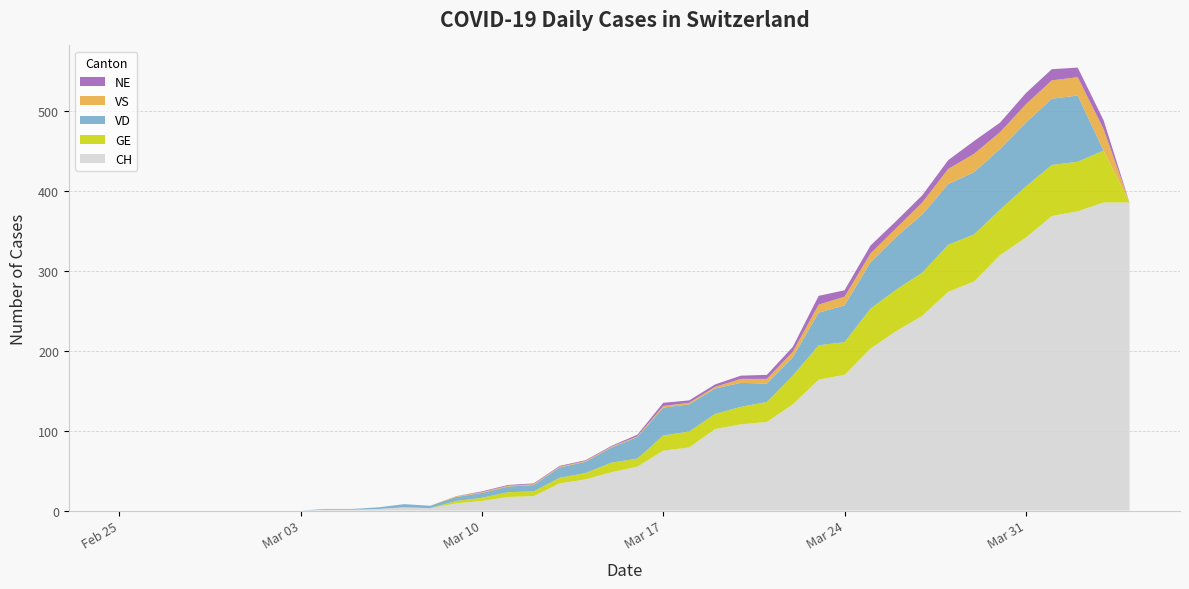

Reading right to left, extract all data points from this chart.

CH: 2020-04-04=386	2020-04-03=386	2020-04-02=375	2020-04-01=369	2020-03-31=342	2020-03-30=320	2020-03-29=287	2020-03-28=274	2020-03-27=244	2020-03-26=225	2020-03-25=203	2020-03-24=170	2020-03-23=164	2020-03-22=133	2020-03-21=111	2020-03-20=108	2020-03-19=102	2020-03-18=79	2020-03-17=75	2020-03-16=55	2020-03-15=48	2020-03-14=39	2020-03-13=34	2020-03-12=18	2020-03-11=17	2020-03-10=12	2020-03-09=9	2020-03-08=3	2020-03-07=4	2020-03-06=2	2020-03-05=1	2020-03-04=1	2020-03-03=0	2020-03-02=0	2020-03-01=0	2020-02-29=0	2020-02-28=0	2020-02-27=0	2020-02-26=0	2020-02-25=0
GE: 2020-04-04=0	2020-04-03=65	2020-04-02=62	2020-04-01=64	2020-03-31=64	2020-03-30=57	2020-03-29=59	2020-03-28=59	2020-03-27=54	2020-03-26=52	2020-03-25=50	2020-03-24=41	2020-03-23=43	2020-03-22=36	2020-03-21=25	2020-03-20=22	2020-03-19=19	2020-03-18=20	2020-03-17=19	2020-03-16=10	2020-03-15=12	2020-03-14=8	2020-03-13=7	2020-03-12=6	2020-03-11=6	2020-03-10=4	2020-03-09=3	2020-03-08=0	2020-03-07=0	2020-03-06=0	2020-03-05=0	2020-03-04=0	2020-03-03=0	2020-03-02=0	2020-03-01=0	2020-02-29=0	2020-02-28=0	2020-02-27=0	2020-02-26=0	2020-02-25=0
VD: 2020-04-04=0	2020-04-03=0	2020-04-02=83	2020-04-01=83	2020-03-31=80	2020-03-30=76	2020-03-29=78	2020-03-28=76	2020-03-27=73	2020-03-26=66	2020-03-25=58	2020-03-24=46	2020-03-23=41	2020-03-22=23	2020-03-21=23	2020-03-20=30	2020-03-19=32	2020-03-18=34	2020-03-17=35	2020-03-16=27	2020-03-15=19	2020-03-14=14	2020-03-13=13	2020-03-12=8	2020-03-11=7	2020-03-10=6	2020-03-09=5	2020-03-08=3	2020-03-07=4	2020-03-06=2	2020-03-05=1	2020-03-04=1	2020-03-03=0	2020-03-02=0	2020-03-01=0	2020-02-29=0	2020-02-28=0	2020-02-27=0	2020-02-26=0	2020-02-25=0
VS: 2020-04-04=0	2020-04-03=27	2020-04-02=23	2020-04-01=23	2020-03-31=23	2020-03-30=21	2020-03-29=23	2020-03-28=19	2020-03-27=15	2020-03-26=11	2020-03-25=11	2020-03-24=11	2020-03-23=10	2020-03-22=7	2020-03-21=6	2020-03-20=5	2020-03-19=2	2020-03-18=2	2020-03-17=2	2020-03-16=1	2020-03-15=1	2020-03-14=1	2020-03-13=1	2020-03-12=1	2020-03-11=1	2020-03-10=1	2020-03-09=1	2020-03-08=0	2020-03-07=0	2020-03-06=0	2020-03-05=0	2020-03-04=0	2020-03-03=0	2020-03-02=0	2020-03-01=0	2020-02-29=0	2020-02-28=0	2020-02-27=0	2020-02-26=0	2020-02-25=0
NE: 2020-04-04=0	2020-04-03=11	2020-04-02=12	2020-04-01=14	2020-03-31=14	2020-03-30=12	2020-03-29=16	2020-03-28=11	2020-03-27=9	2020-03-26=9	2020-03-25=10	2020-03-24=8	2020-03-23=11	2020-03-22=6	2020-03-21=5	2020-03-20=4	2020-03-19=3	2020-03-18=3	2020-03-17=4	2020-03-16=2	2020-03-15=1	2020-03-14=1	2020-03-13=1	2020-03-12=1	2020-03-11=1	2020-03-10=1	2020-03-09=0	2020-03-08=0	2020-03-07=0	2020-03-06=0	2020-03-05=0	2020-03-04=0	2020-03-03=0	2020-03-02=0	2020-03-01=0	2020-02-29=0	2020-02-28=0	2020-02-27=0	2020-02-26=0	2020-02-25=0